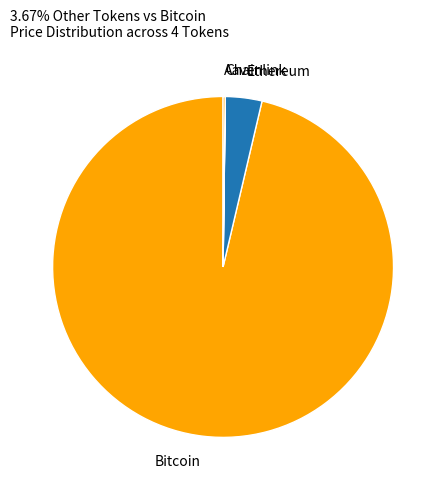

Which slice is the largest?

Bitcoin